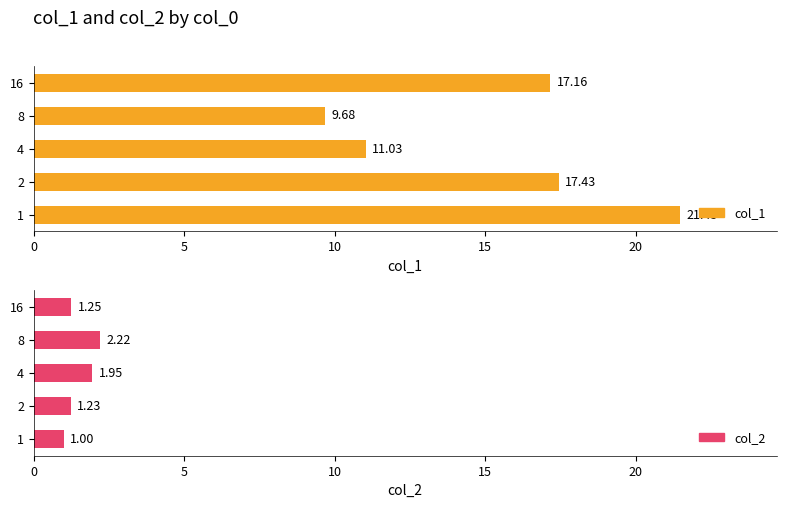

Which series has the largest total across all categories?

col_1